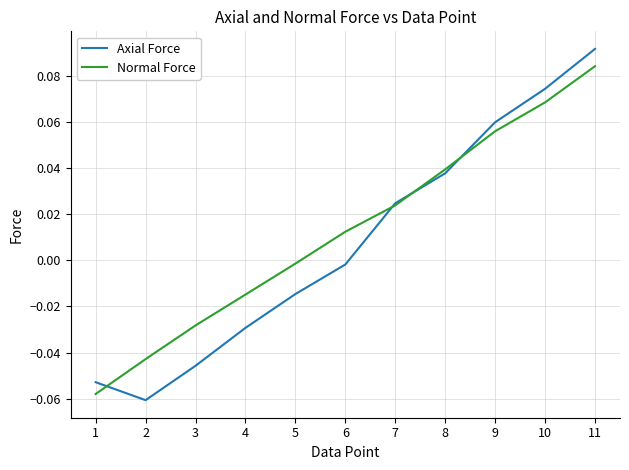

At which label does Axial Force reach its peak?

11